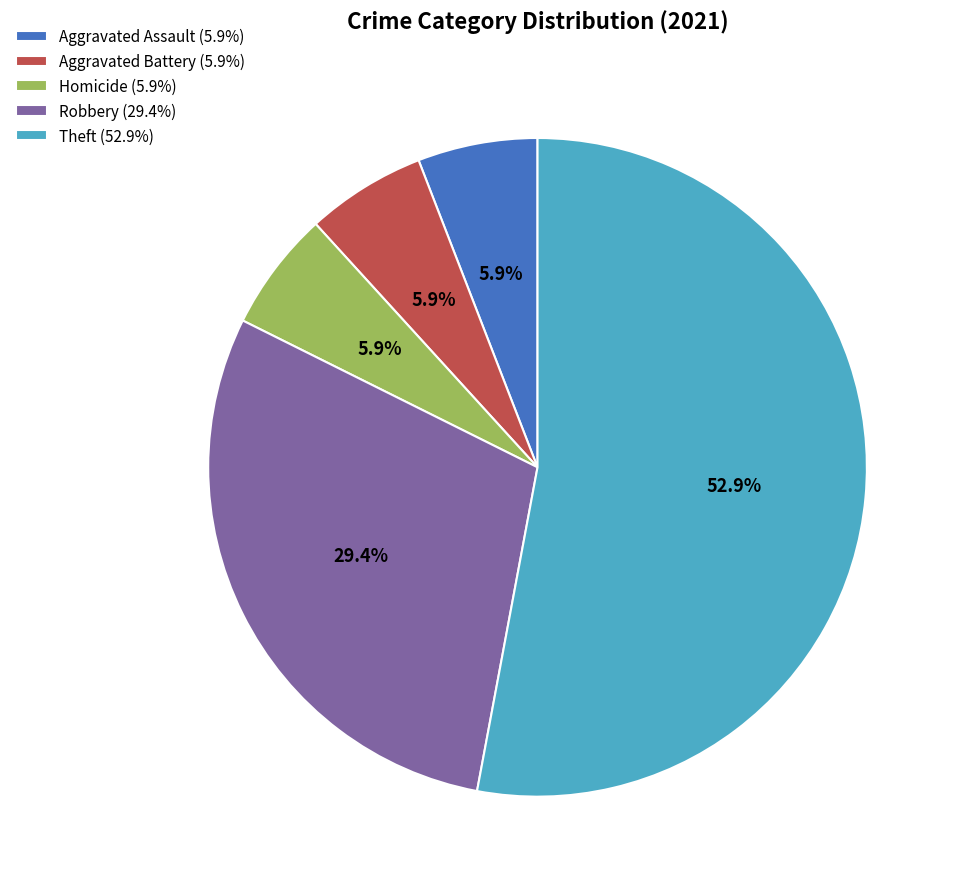

Is there a majority slice in this chart?

Yes